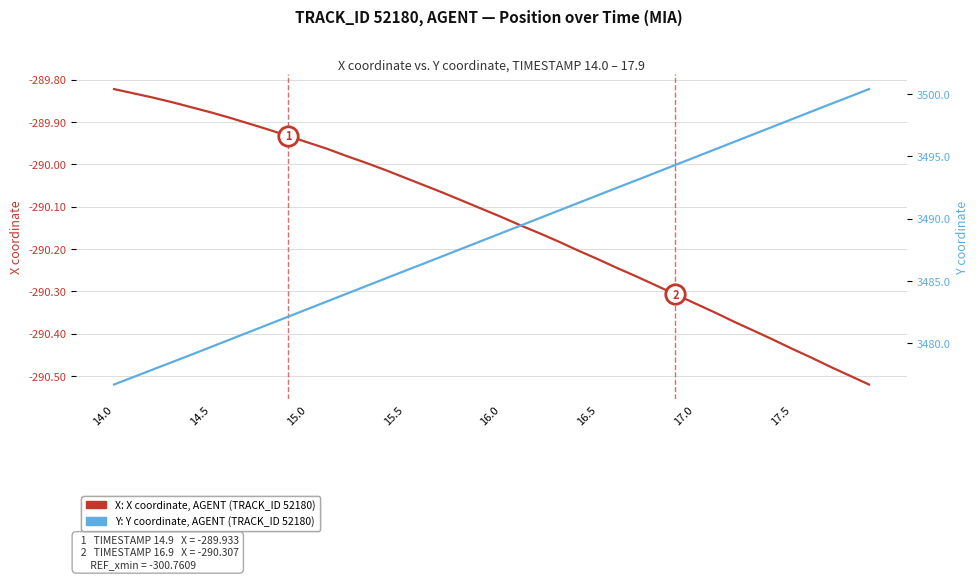

What is the smallest value displayed?

-290.5